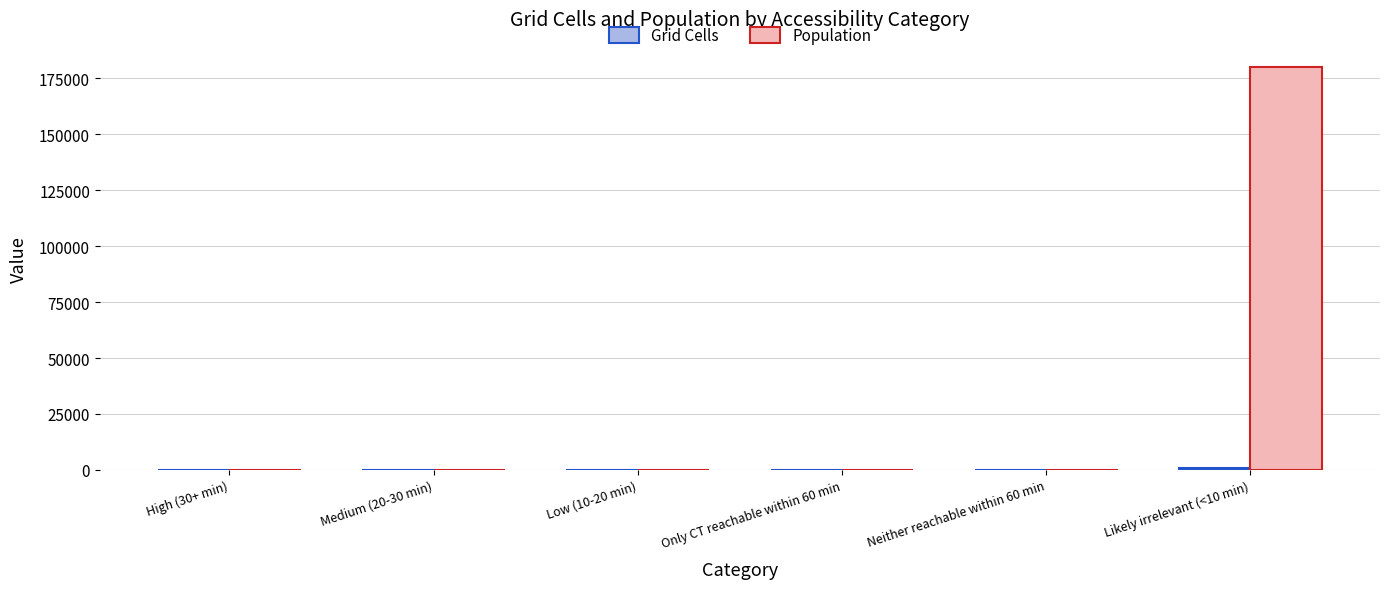

How many distinct data groups are displayed?

2